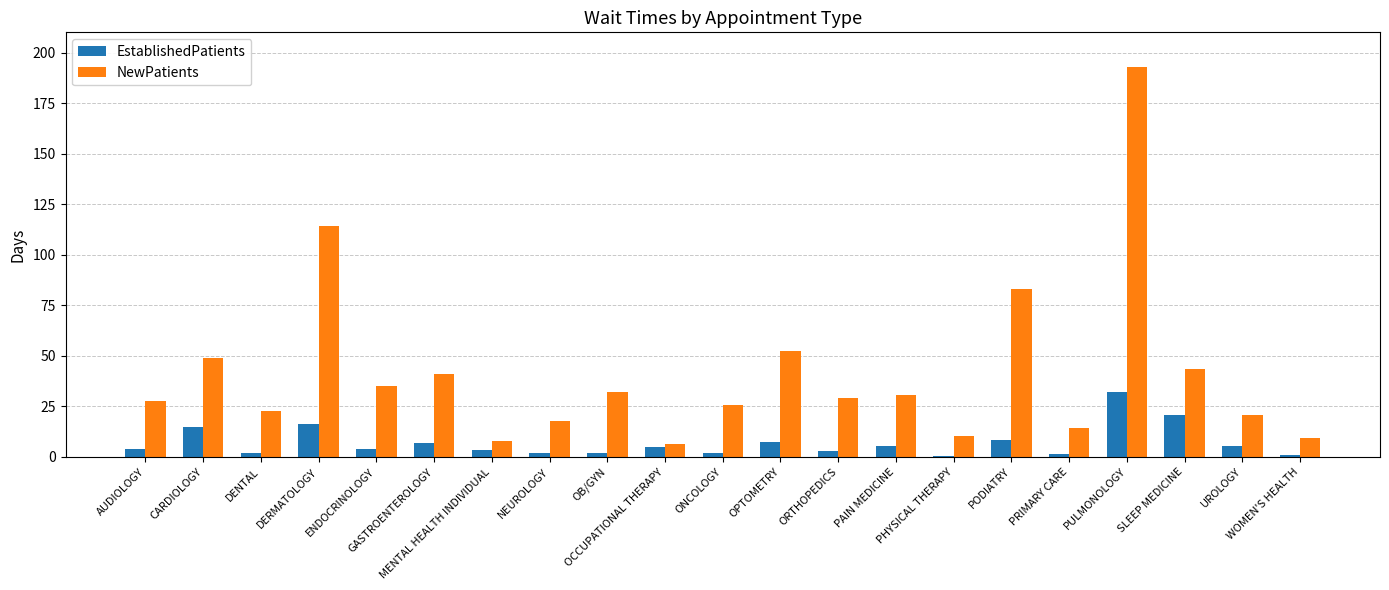

What is the highest value of the EstablishedPatients series?

32.1